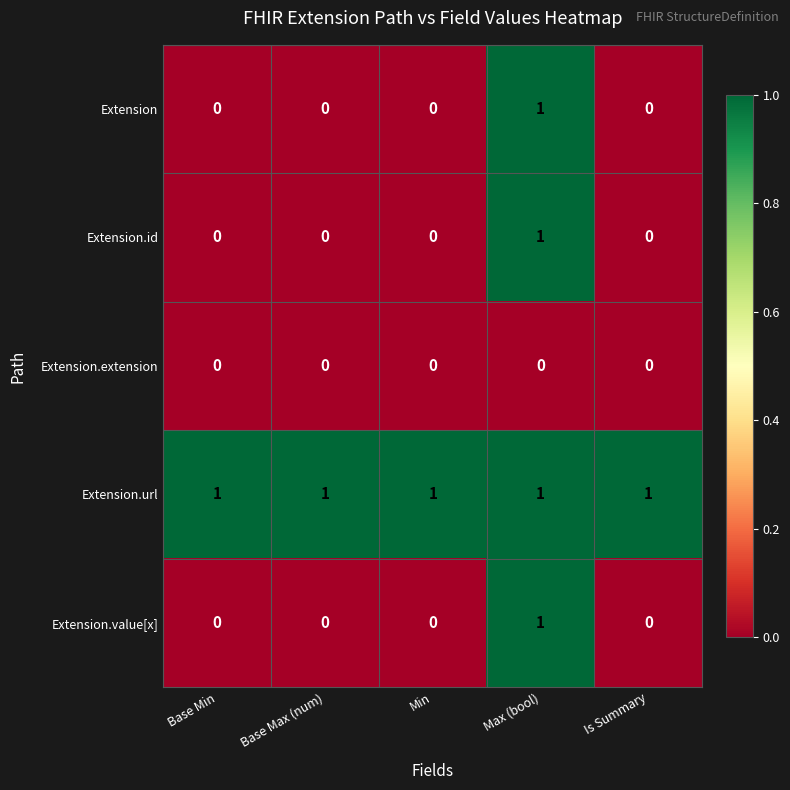

Reading left to right, transcribe all the data shown in this chart.

Extension: 0	0	0	1	0
Extension.id: 0	0	0	1	0
Extension.extension: 0	0	0	0	0
Extension.url: 1	1	1	1	1
Extension.value[x]: 0	0	0	1	0